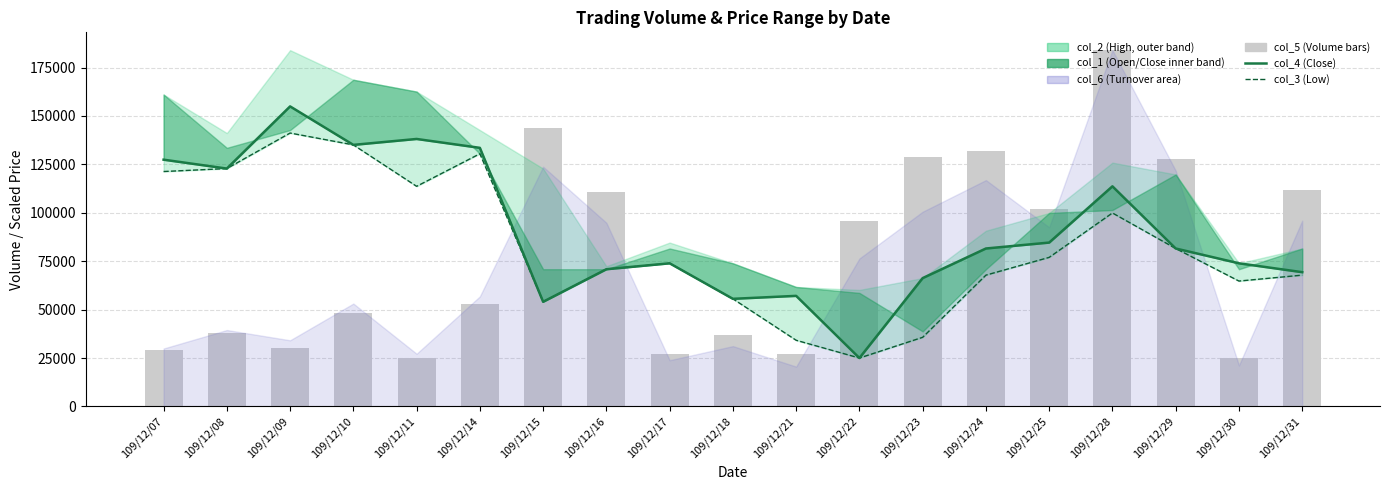

True or false: col_5 has a value of 52692.9 at 109/12/18.

False